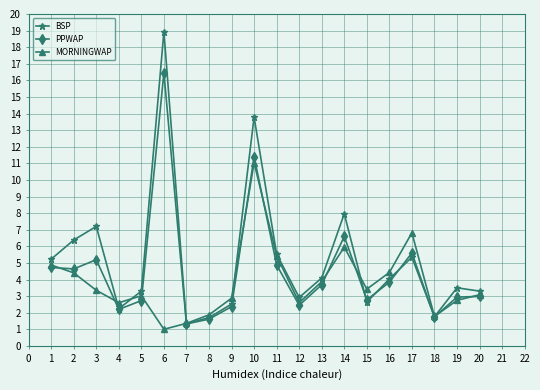

What is the difference between the highest and lowest values at 5?

0.6